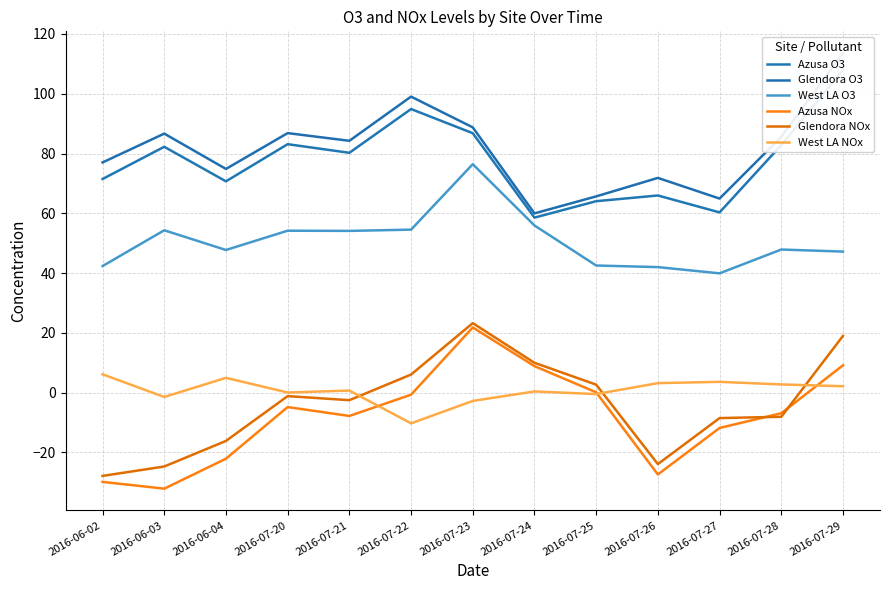

Is the value of Azusa NOx at 2016-07-20 greater than the value of Azusa O3 at 2016-07-21?

No